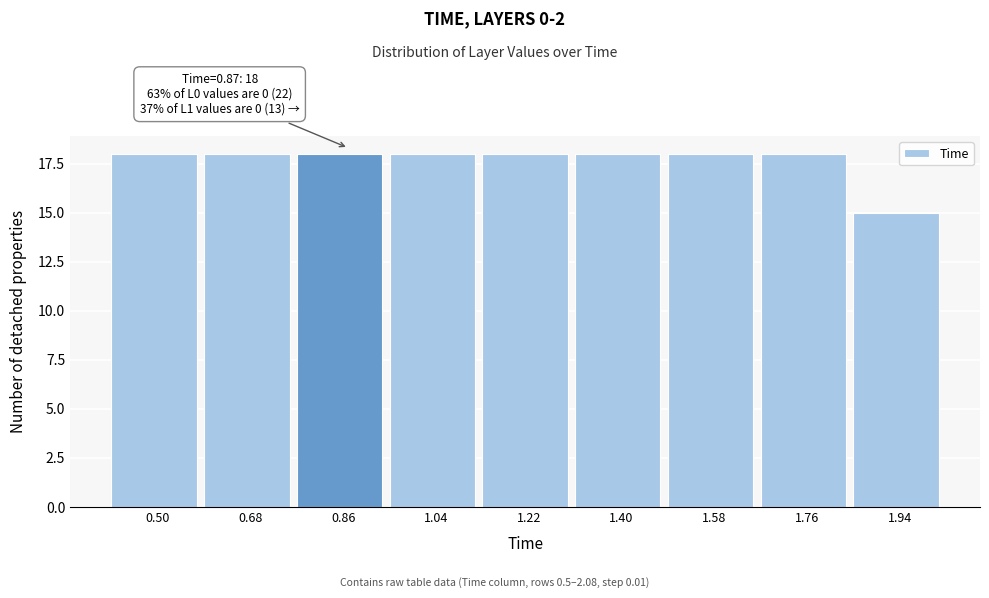

Reading right to left, extract all data points from this chart.

1.94=15	1.76=18	1.58=18	1.40=18	1.22=18	1.04=18	0.86=18	0.68=18	0.50=18